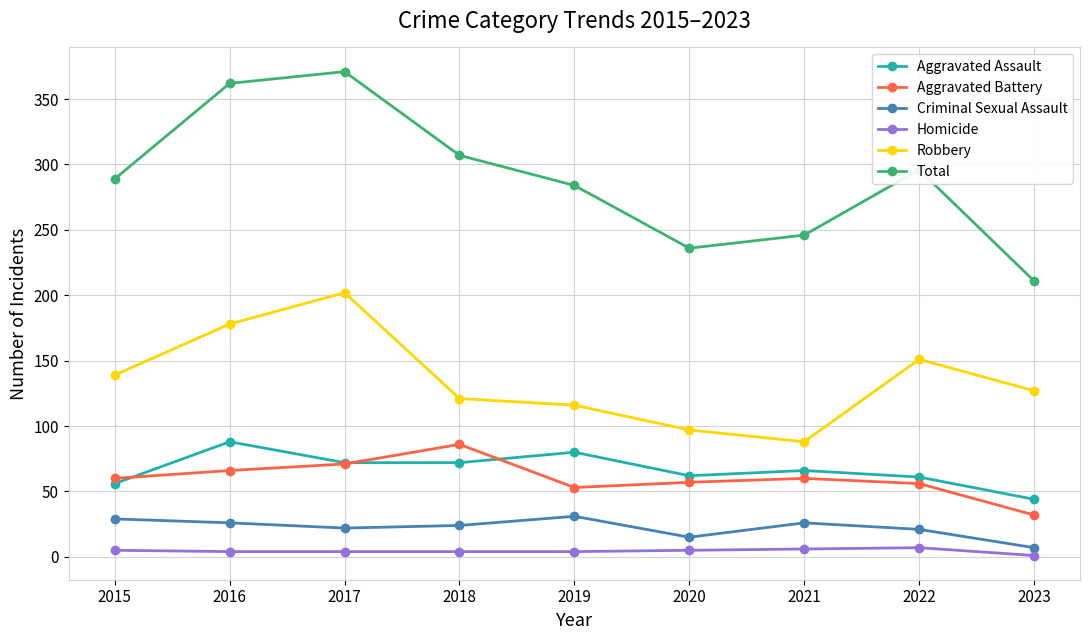

What is the approximate value of Total at 2018, to the nearest 10?

310